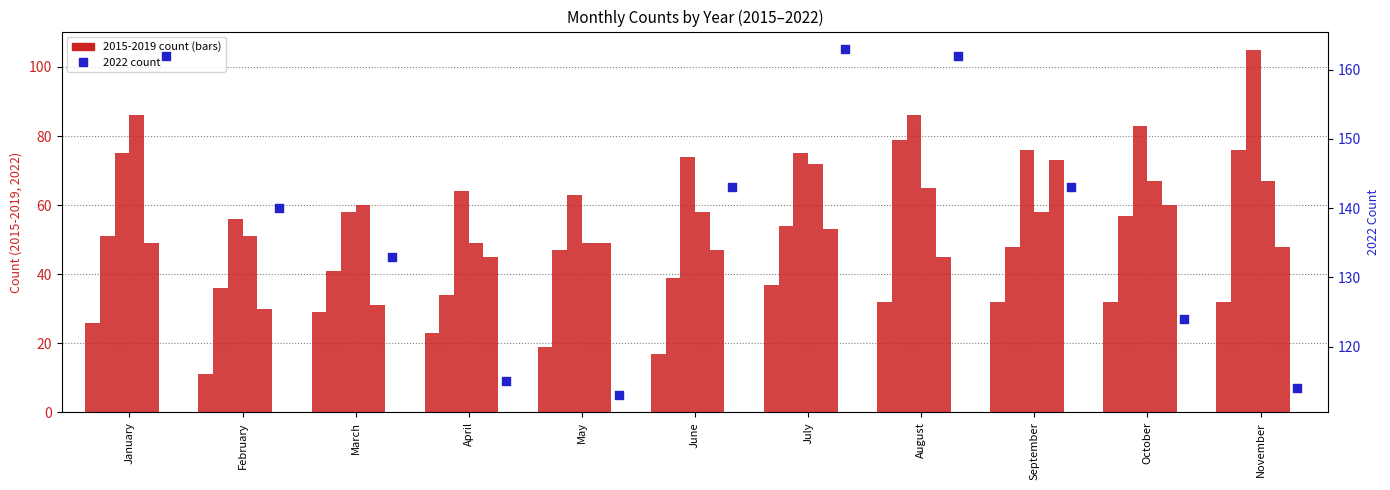

Which series has the largest total across all categories?

2022